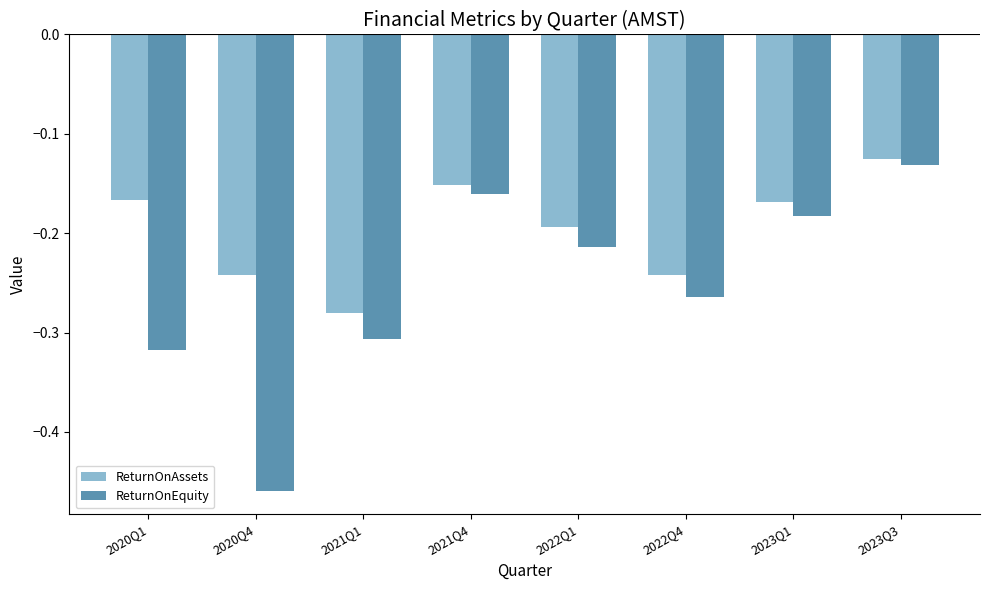

Which series changed the most between 2023Q1 and 2023Q3?

ReturnOnEquity